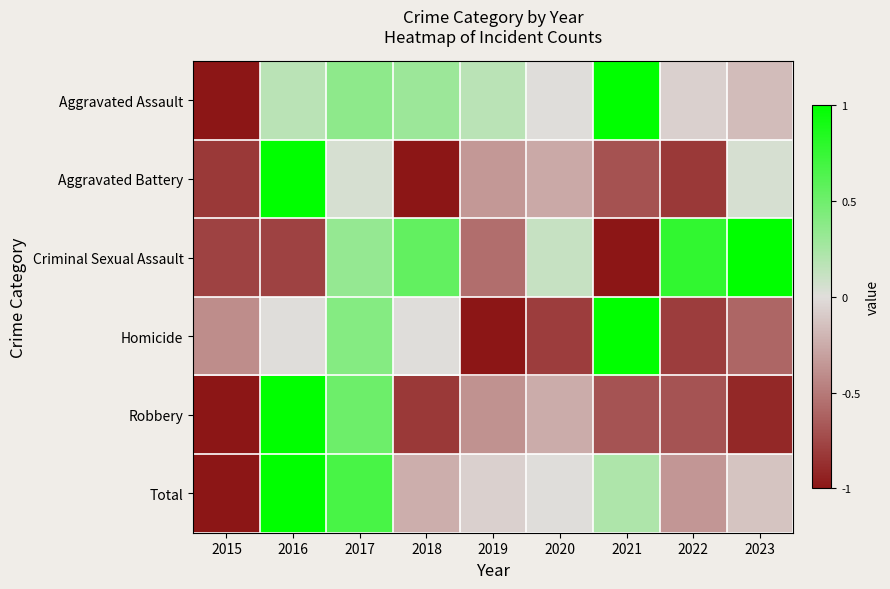

List the series in order of their peak value, lowest first.

Aggravated Assault, Aggravated Battery, Criminal Sexual Assault, Homicide, Robbery, Total